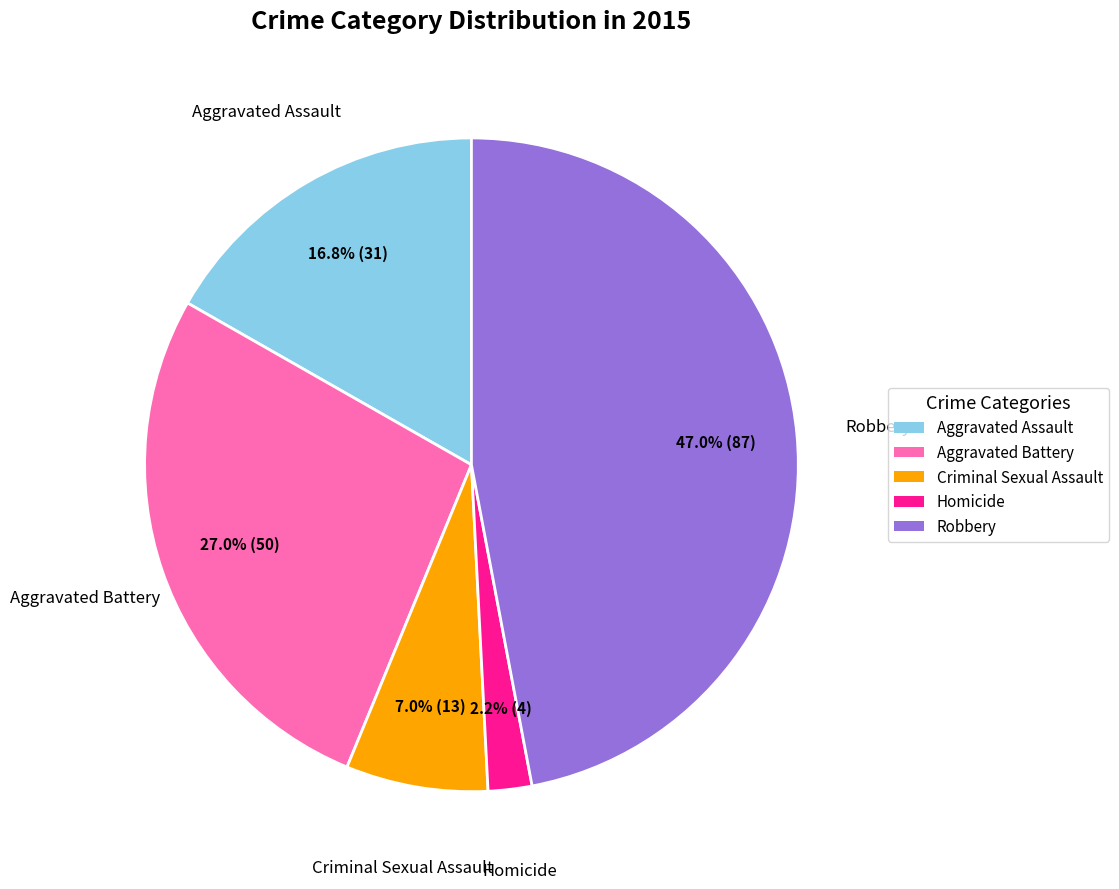

Is there any slice that represents more than half of the pie?

No